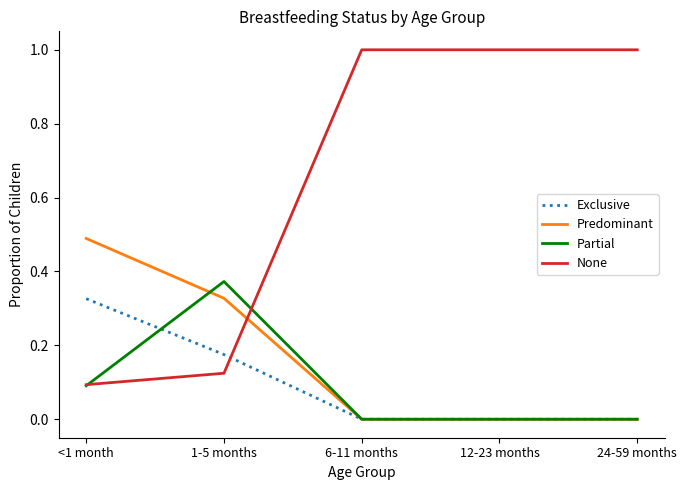

Which series ends up on top after the final intersection of Exclusive and None?

None